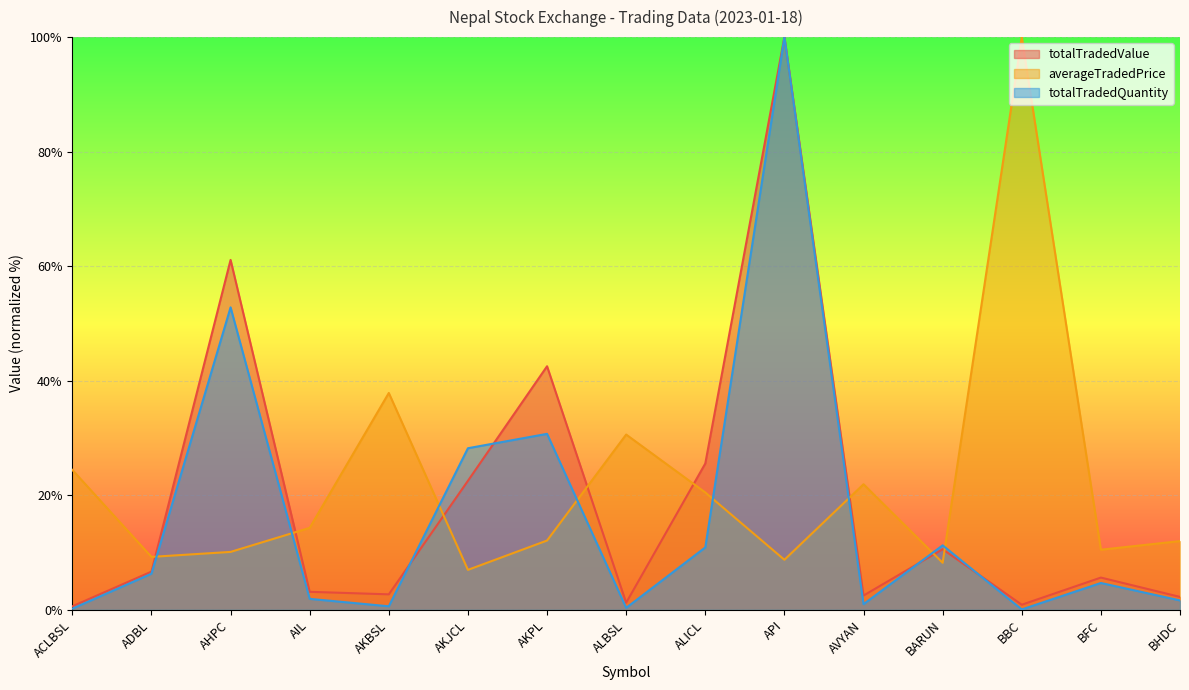

In totalTradedQuantity, how many points are higher than both neighbors (excluding endpoints)?

5